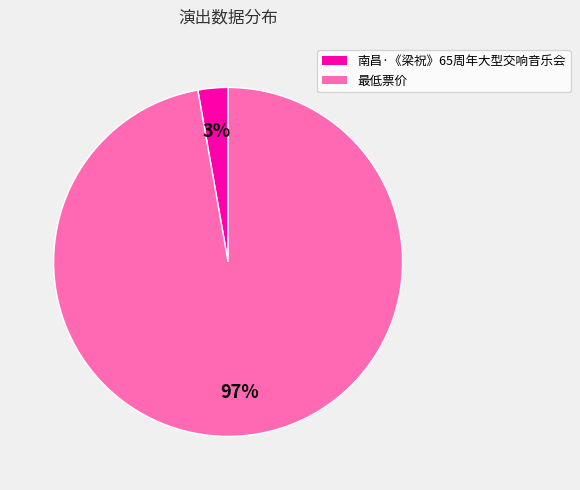

Does 最低票价 represent more than half of the total?

Yes